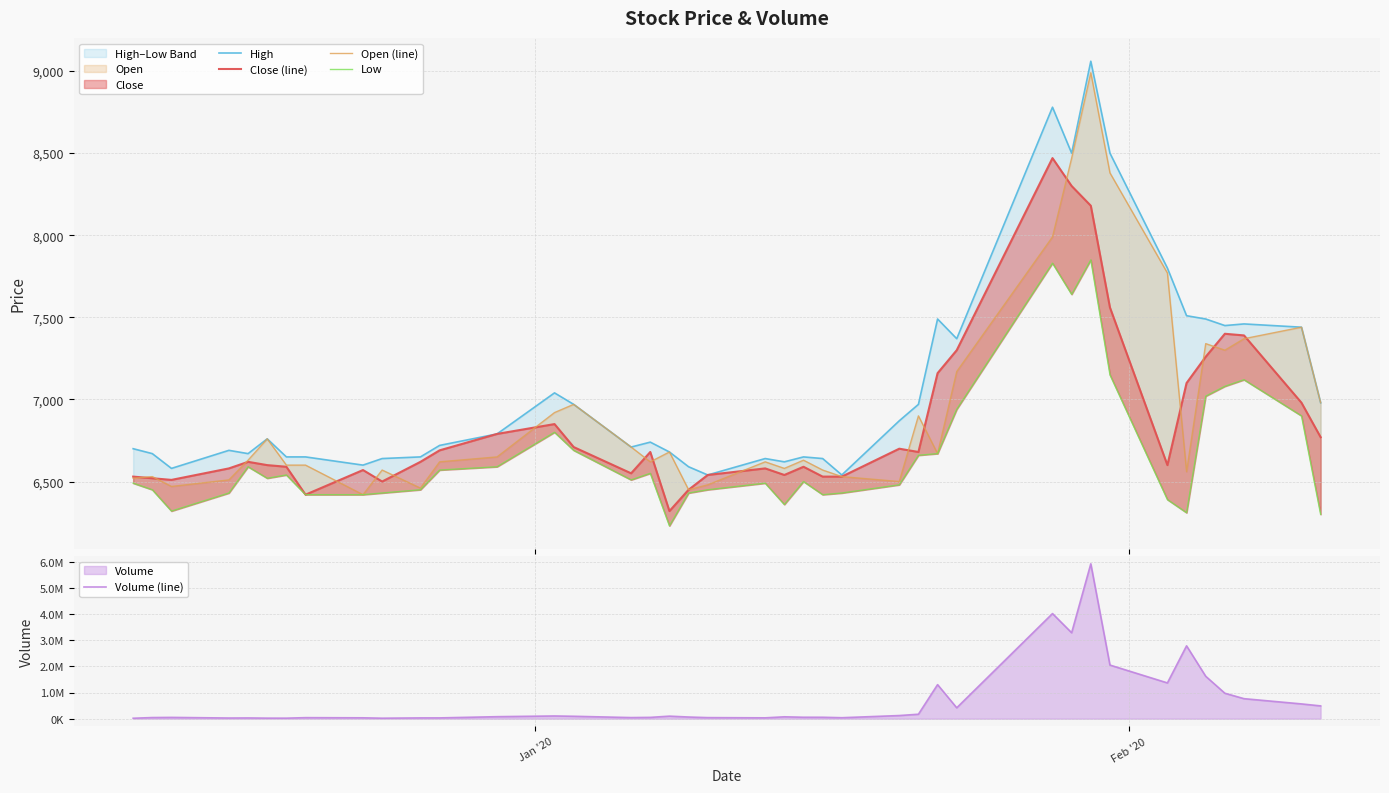

How many lines are shown in the chart?

5